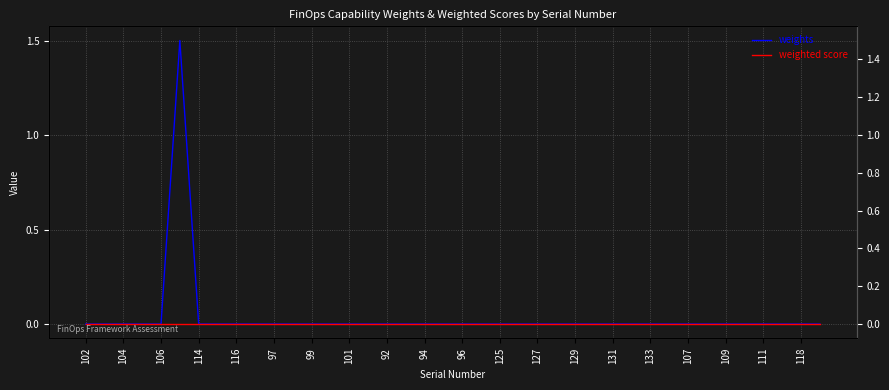

True or false: weights has more than 0 points higher than both neighbors.

True